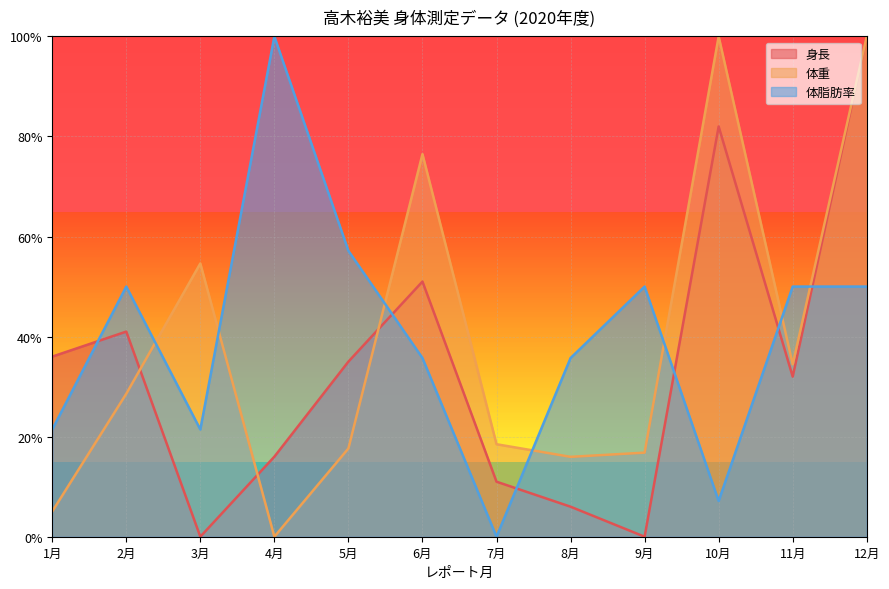

How many lines are shown in the chart?

3